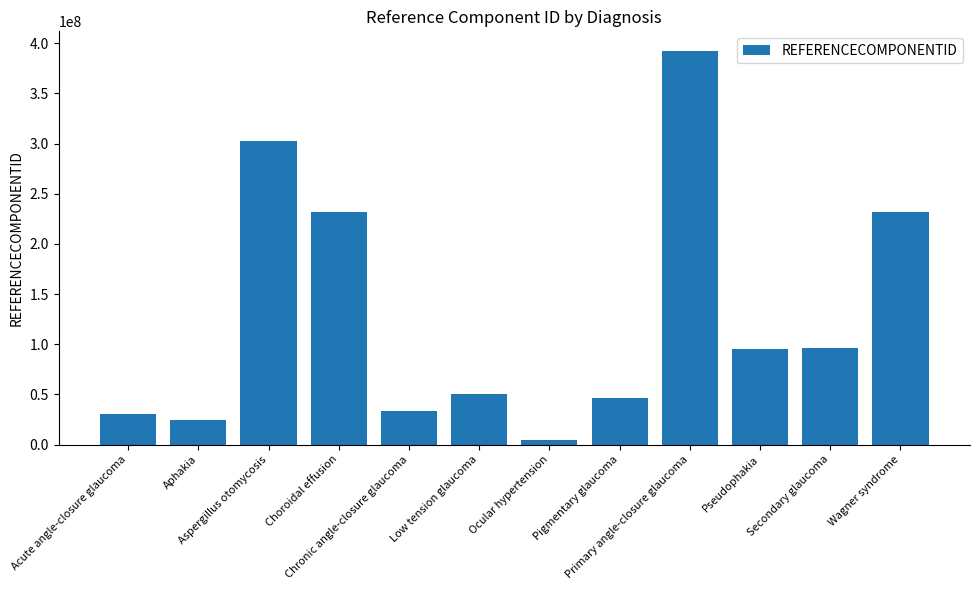

The chart shows a value of 132787168 at Pseudophakia. True or false?

False